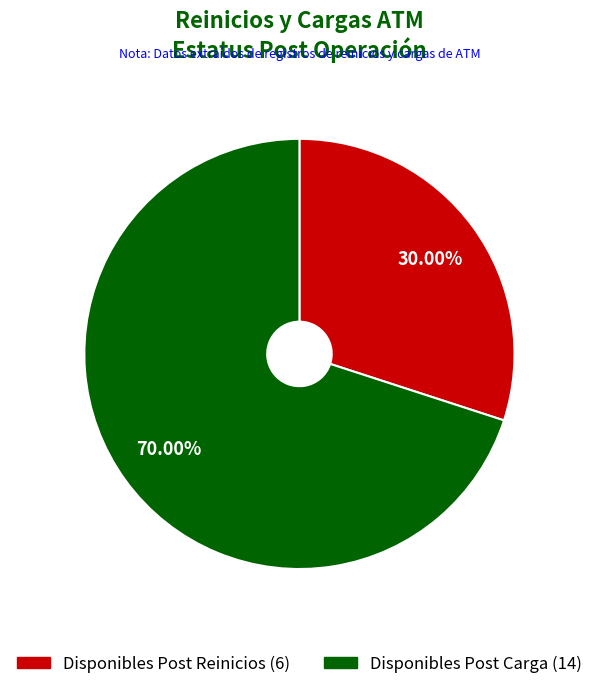

Which category has the biggest portion of the pie?

Disponibles Post Carga (14)